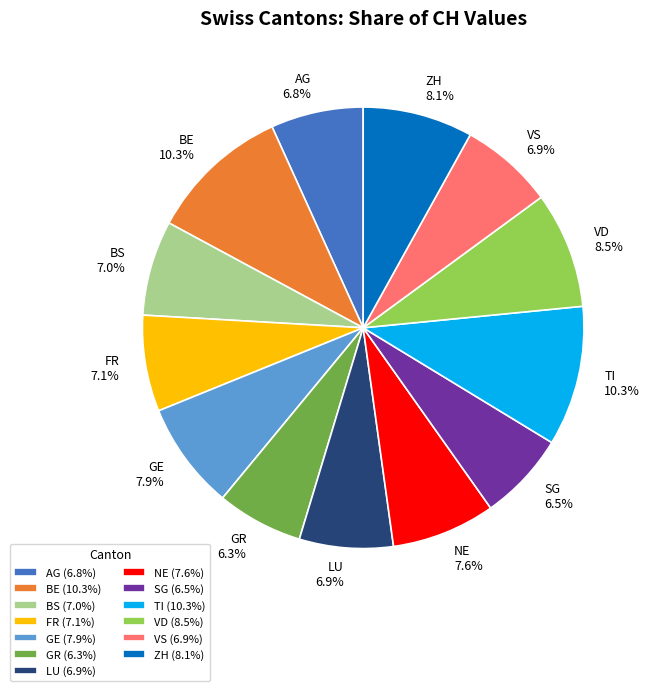

To the nearest percent, what portion does VS represent?

7%